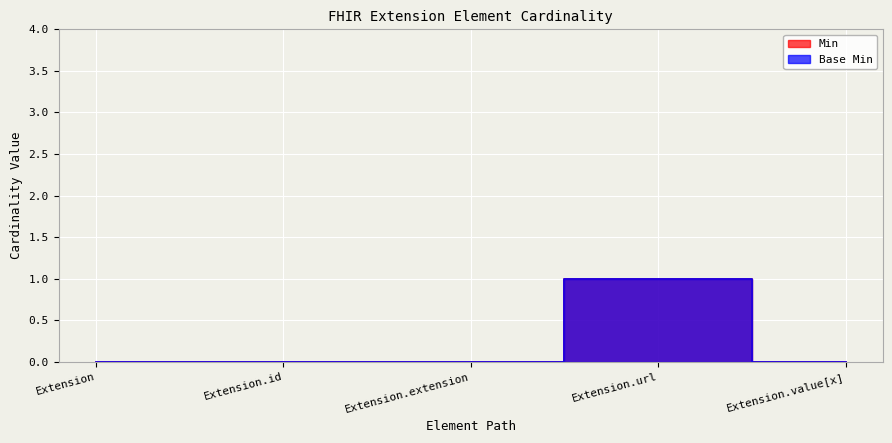

Which series has the largest total across all categories?

Min